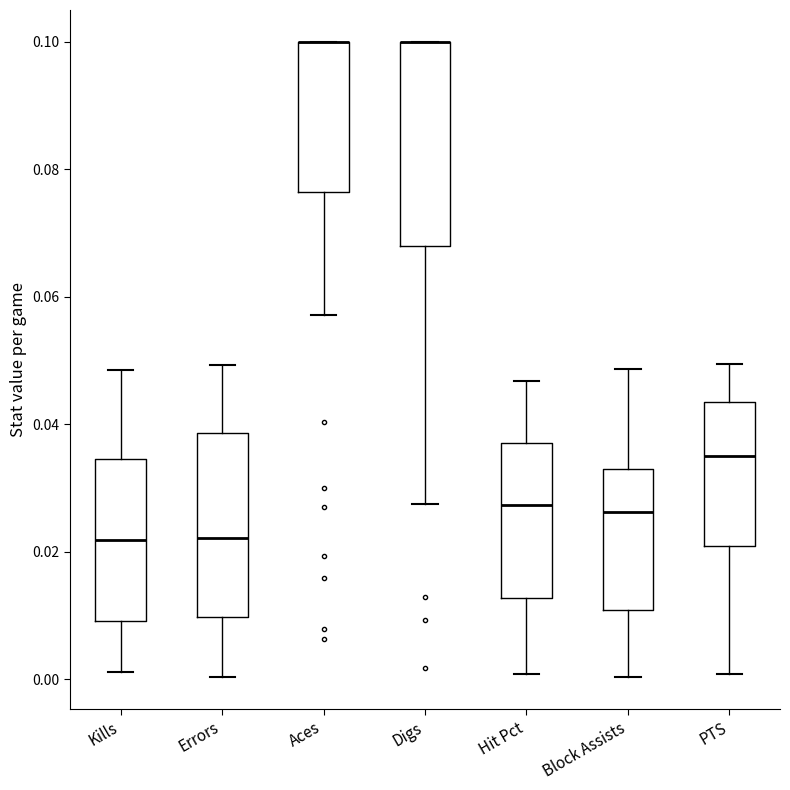

Reading left to right, transcribe this box plot: for each box, give where its median line is, the range the box spans, and where its two whiskers end, as read against the y-axis. The values are not printed on the chart, so give them approximately, as read against the axis.

Kills: median 0.022, box 0.010 to 0.034, whiskers 0.002 to 0.048
Errors: median 0.022, box 0.010 to 0.038, whiskers 0.000 to 0.050
Aces: median 0.100 (drawn on the box's upper edge), box 0.076 to 0.100, whiskers 0.058 to 0.100
Digs: median 0.100 (drawn on the box's upper edge), box 0.068 to 0.100, whiskers 0.028 to 0.100
Hit Pct: median 0.028, box 0.012 to 0.036, whiskers 0.000 to 0.046
Block Assists: median 0.026, box 0.010 to 0.032, whiskers 0.000 to 0.048
PTS: median 0.034, box 0.020 to 0.044, whiskers 0.000 to 0.050